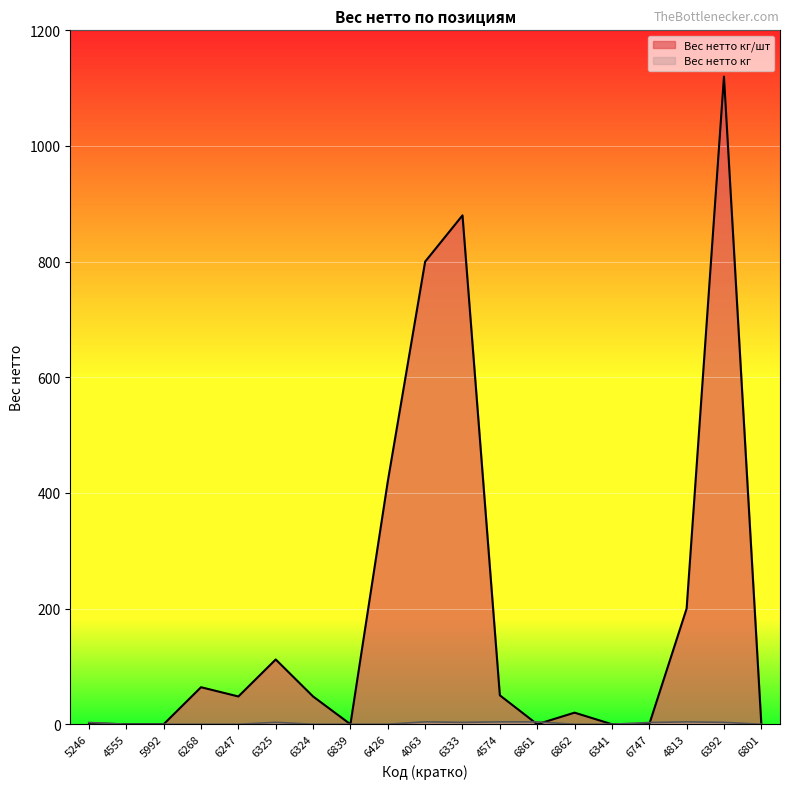

Rank the series by their maximum value, from lowest to highest.

Вес нетто кг, Вес нетто кг/шт